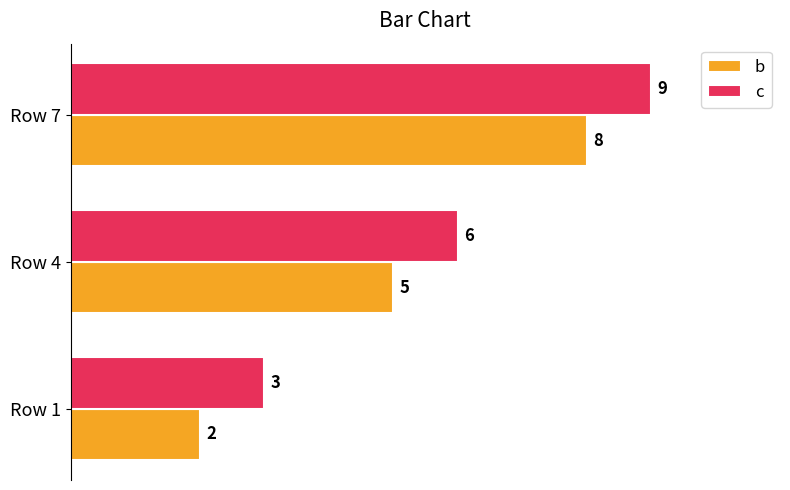

Rank the series by their maximum value, from lowest to highest.

b, c